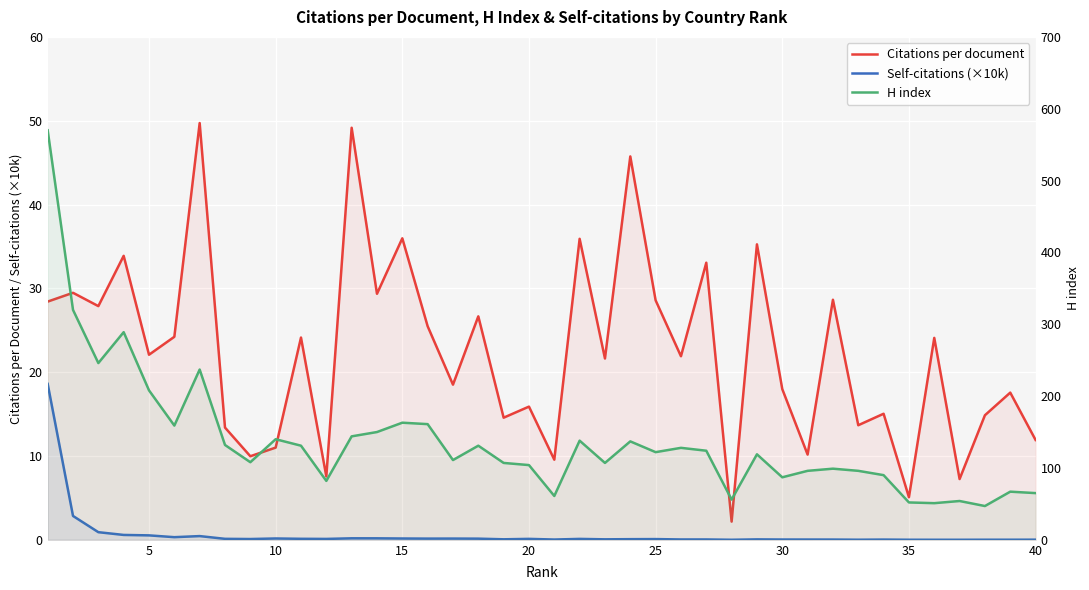

True or false: Citations per document and Self-citations (×10k) cross at least once.

False